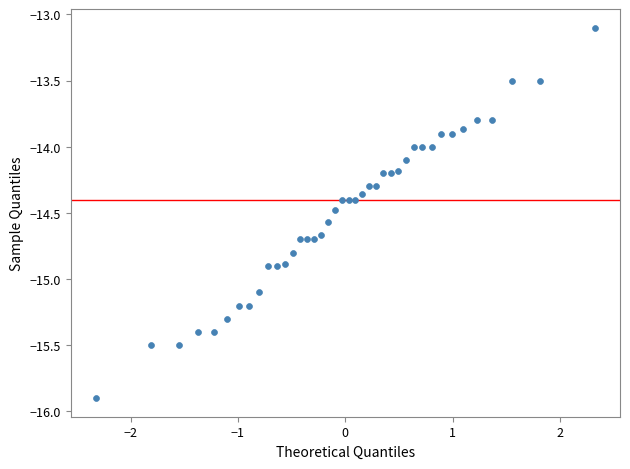

What is the range of Y values (max minus min)?

2.8